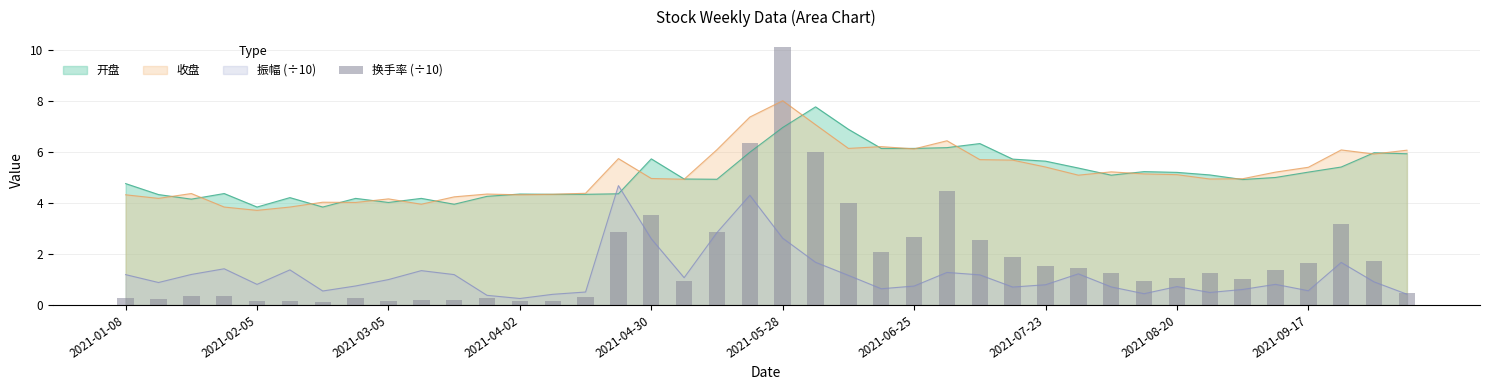

Count the number of categories in the chart.

40